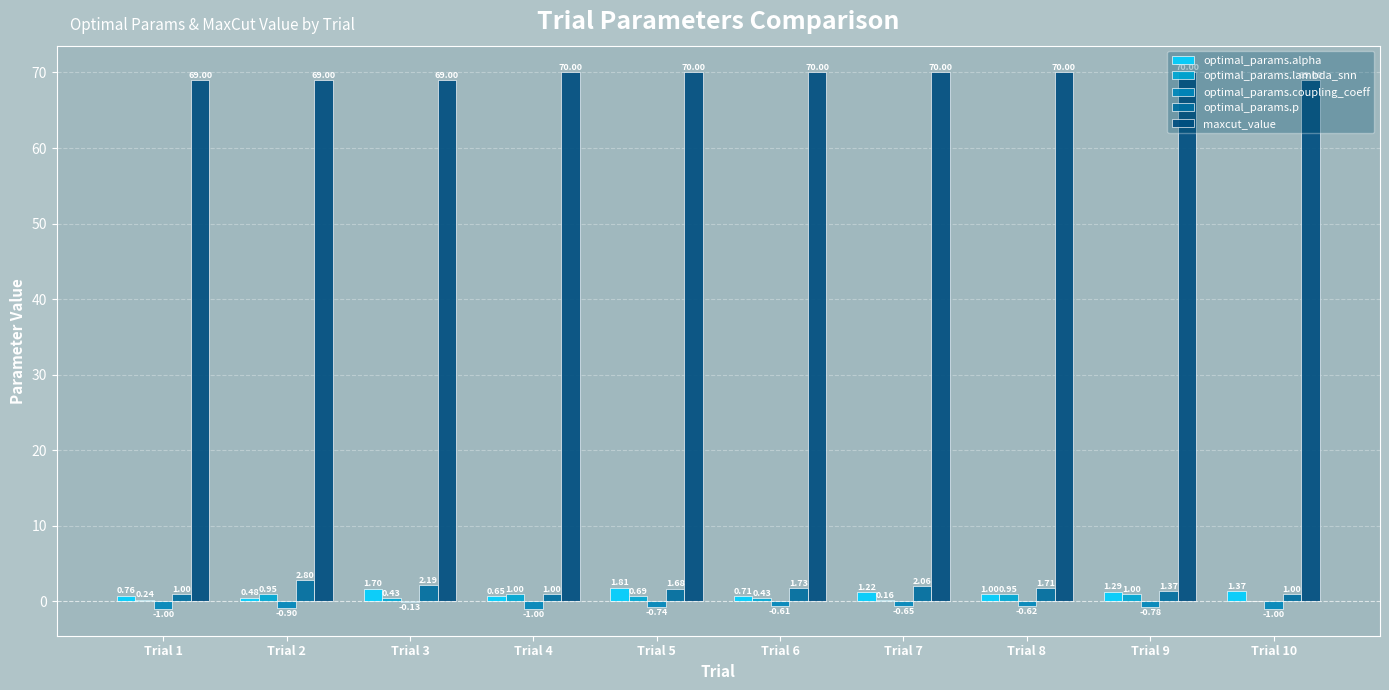

Are the bars horizontal?

No